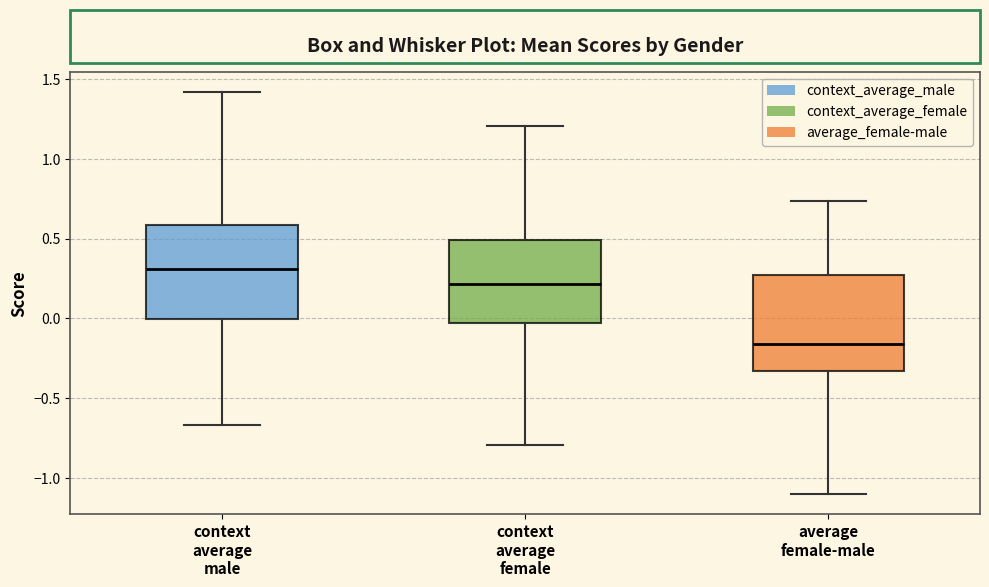

Which box has the lowest median line?

average female-male